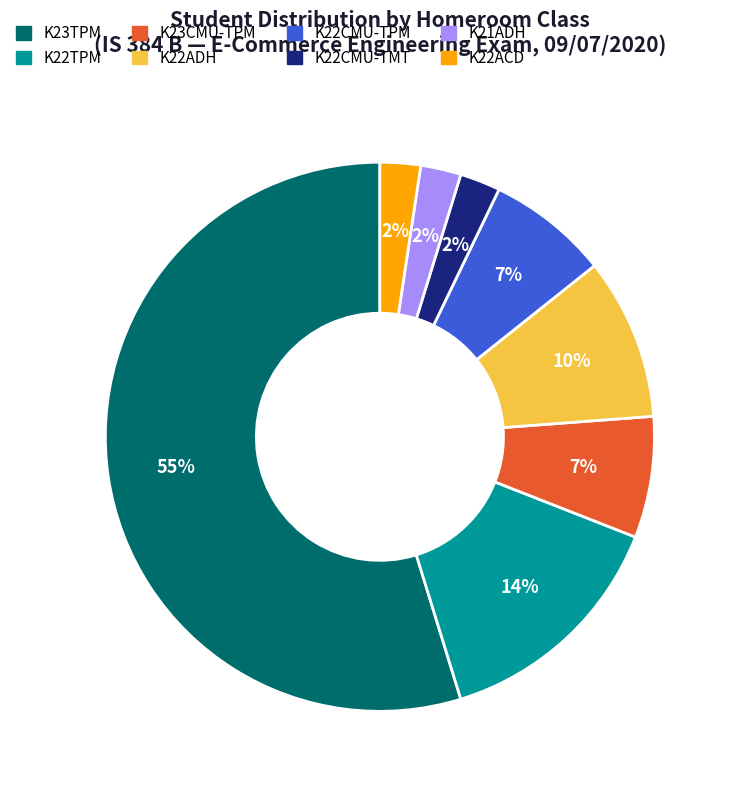

Is there a majority slice in this chart?

Yes